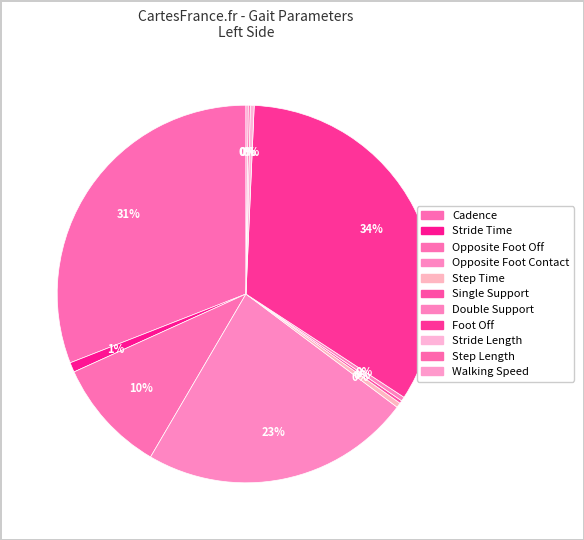

What is the largest slice in the pie chart?

Foot Off